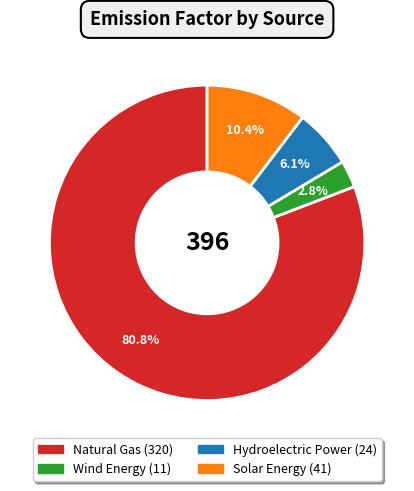

Is Wind Energy the majority of the pie?

No